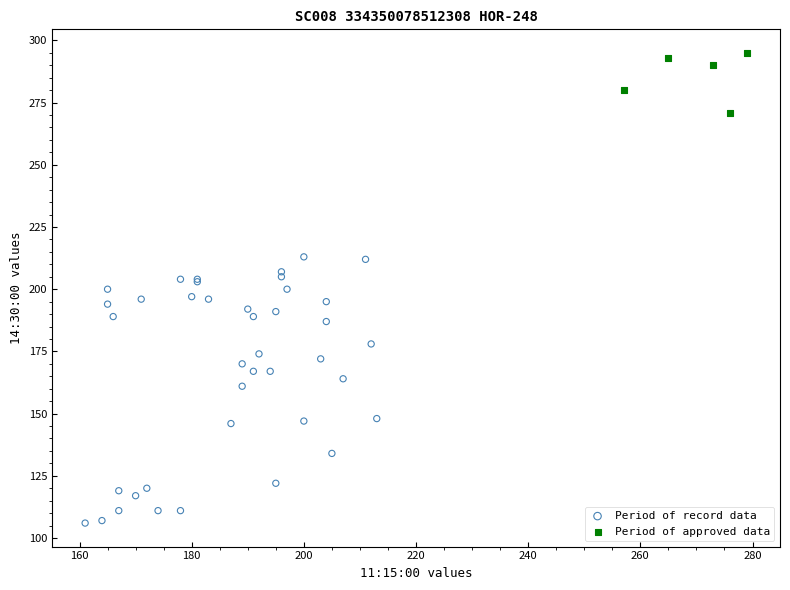

Which series has the largest Y range (max minus min)?

Period of record data